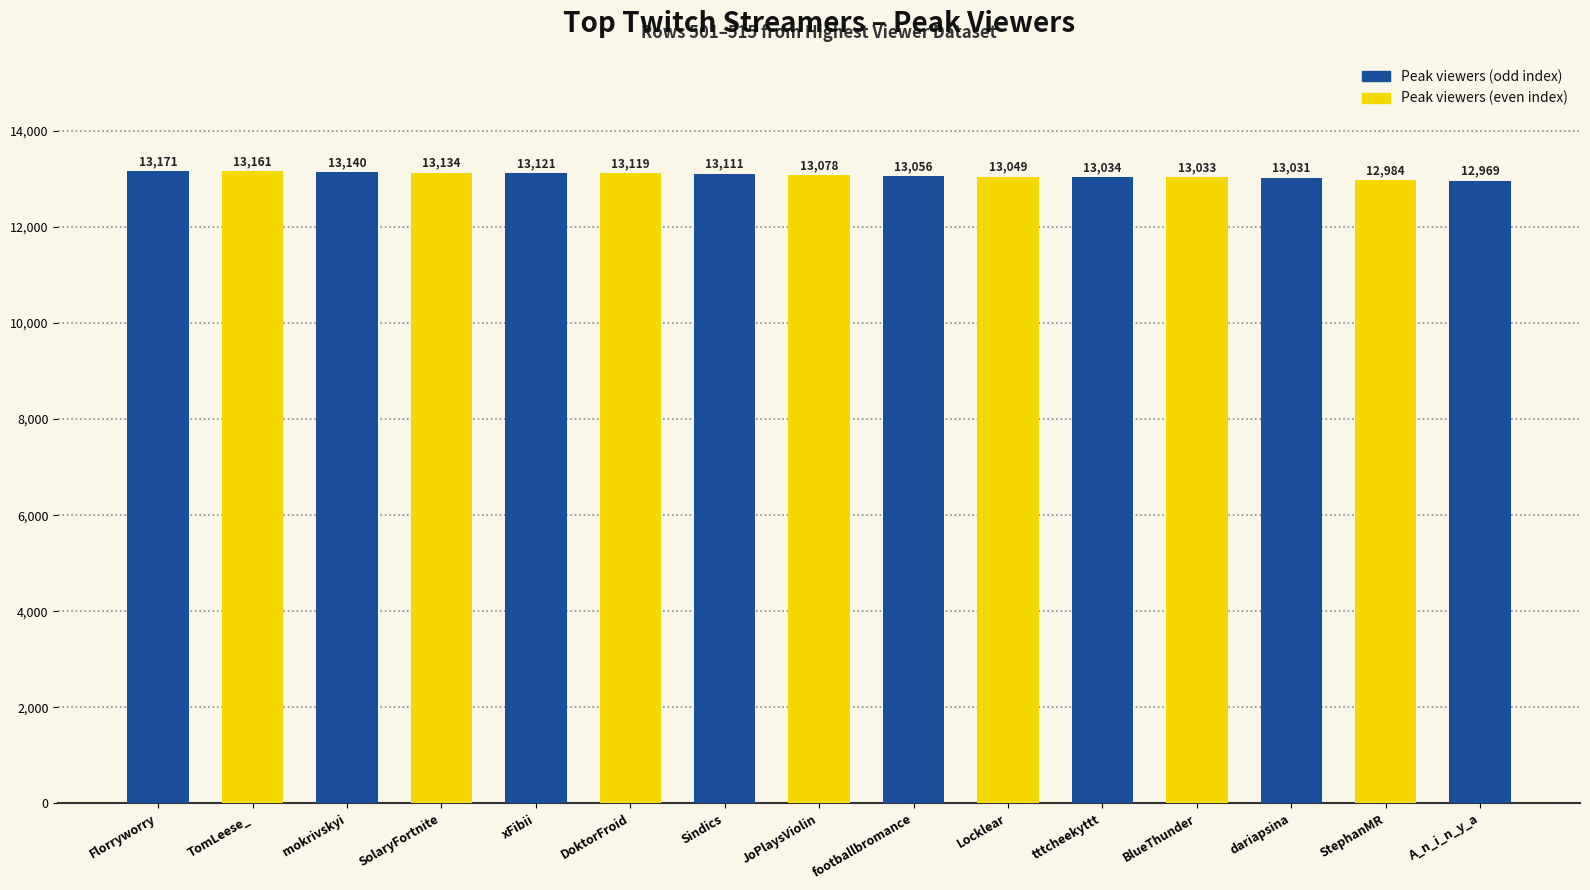

What position from the right is tttcheekyttt?

5